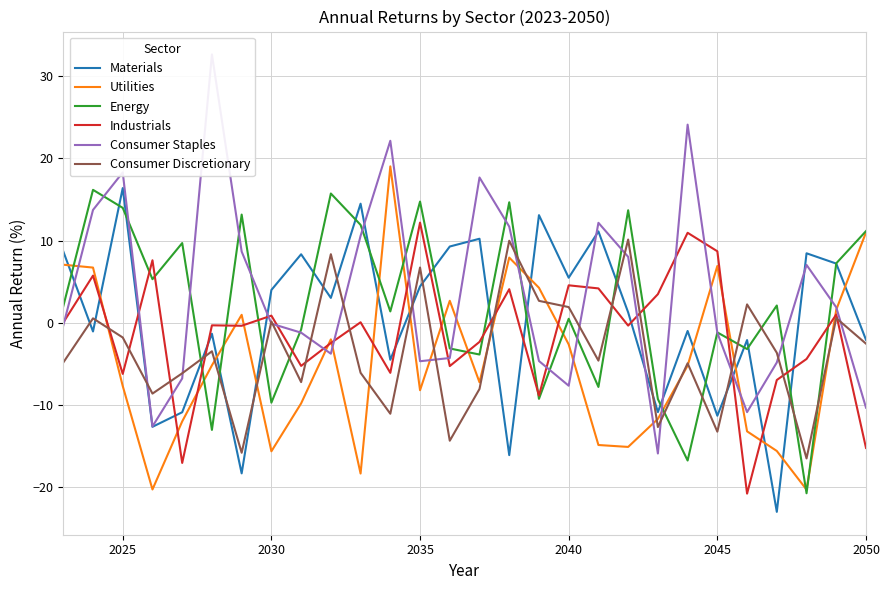

List the series in order of their peak value, lowest first.

Consumer Discretionary, Industrials, Energy, Materials, Utilities, Consumer Staples